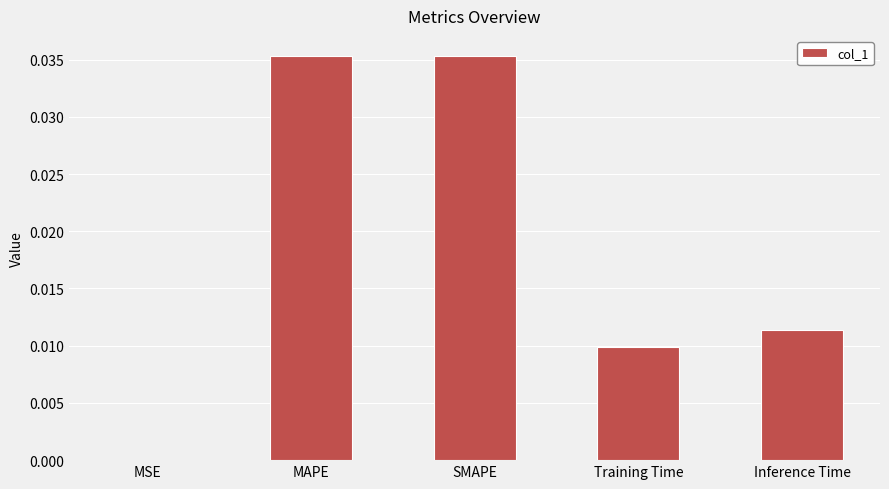

The value at Training Time is 0.0. True or false?

True